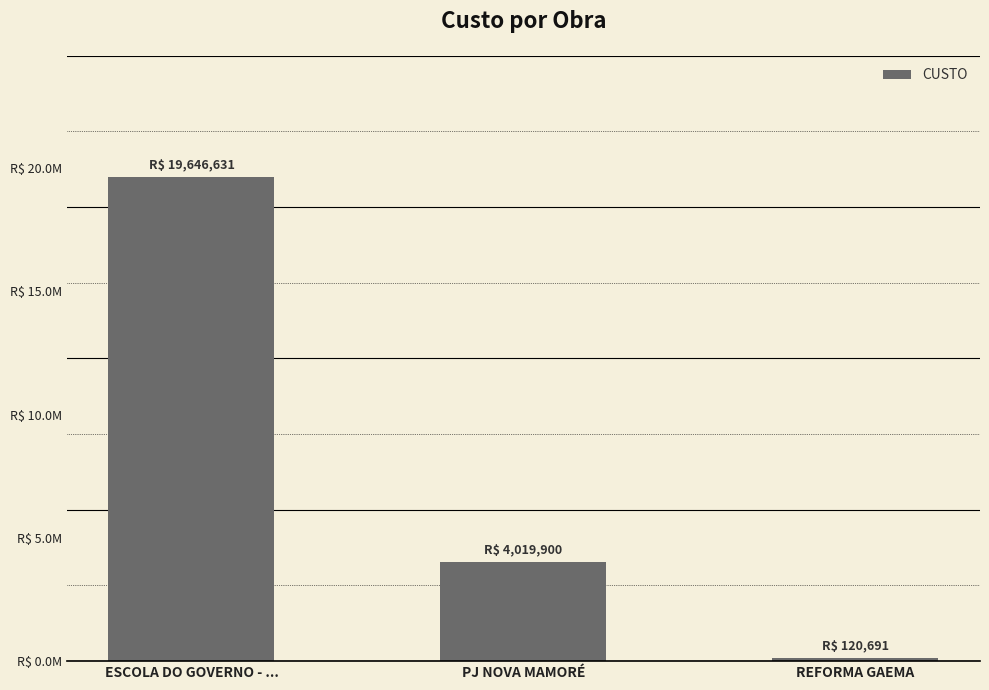

What is the average value?

7929073.7